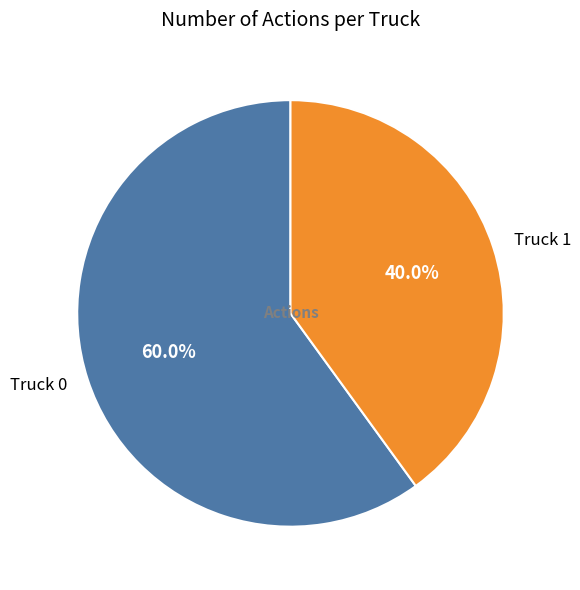

Does Truck 0 account for over 50% of the chart?

Yes